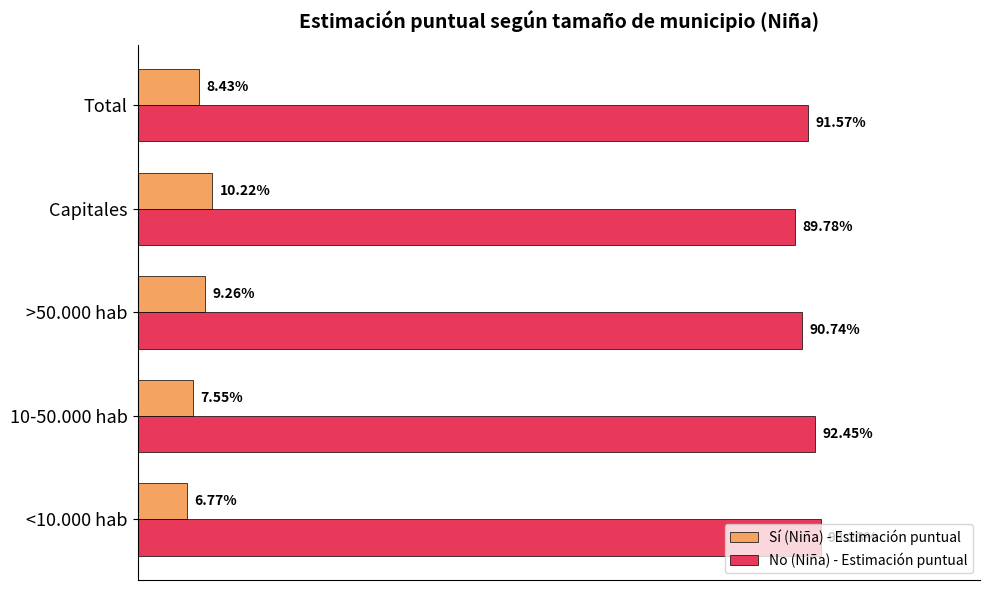

Rank the series by their maximum value, from lowest to highest.

Sí (Niña) - Estimación puntual, No (Niña) - Estimación puntual